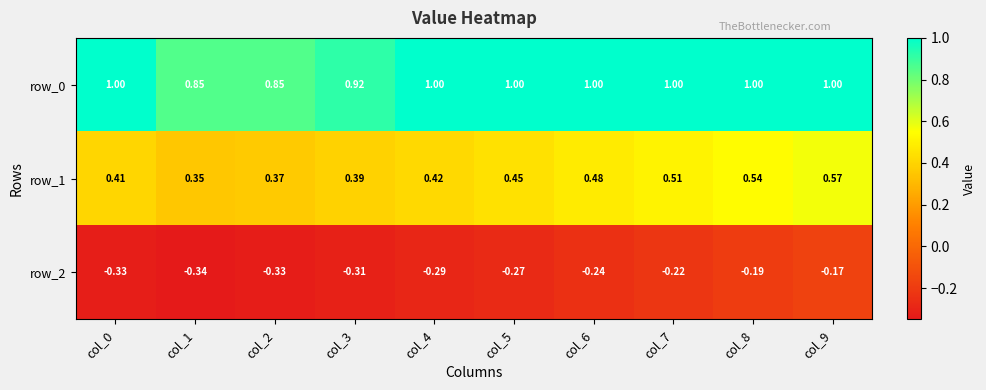

What is the total value across all series at col_5?

1.2